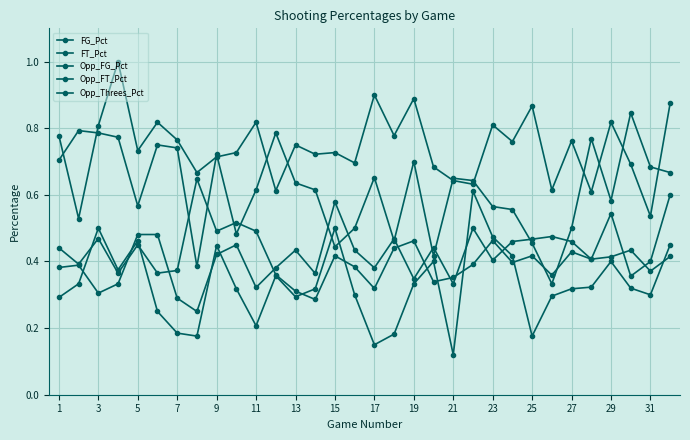

Reading left to right, extract all data points from this chart.

FG_Pct: 0.4	0.4	0.5	0.4	0.5	0.4	0.4	0.6	0.5	0.5	0.5	0.4	0.3	0.3	0.4	0.4	0.3	0.4	0.5	0.3	0.4	0.4	0.5	0.4	0.4	0.4	0.4	0.4	0.4	0.4	0.4	0.4
FT_Pct: 0.7	0.8	0.8	0.8	0.6	0.8	0.7	0.4	0.7	0.5	0.6	0.8	0.6	0.6	0.4	0.5	0.7	0.5	0.7	0.4	0.7	0.6	0.6	0.6	0.5	0.3	0.5	0.8	0.6	0.8	0.7	0.7
Opp_FG_Pct: 0.4	0.4	0.3	0.3	0.5	0.5	0.3	0.2	0.4	0.5	0.3	0.4	0.4	0.4	0.6	0.4	0.4	0.5	0.3	0.4	0.3	0.5	0.4	0.5	0.5	0.5	0.5	0.4	0.5	0.4	0.4	0.6
Opp_FT_Pct: 0.8	0.5	0.8	1.0	0.7	0.8	0.8	0.7	0.7	0.7	0.8	0.6	0.8	0.7	0.7	0.7	0.9	0.8	0.9	0.7	0.6	0.6	0.8	0.8	0.9	0.6	0.8	0.6	0.8	0.7	0.5	0.9
Opp_Threes_Pct: 0.3	0.3	0.5	0.4	0.5	0.2	0.2	0.2	0.4	0.3	0.2	0.4	0.3	0.3	0.5	0.3	0.1	0.2	0.3	0.4	0.1	0.6	0.5	0.4	0.2	0.3	0.3	0.3	0.4	0.3	0.3	0.5